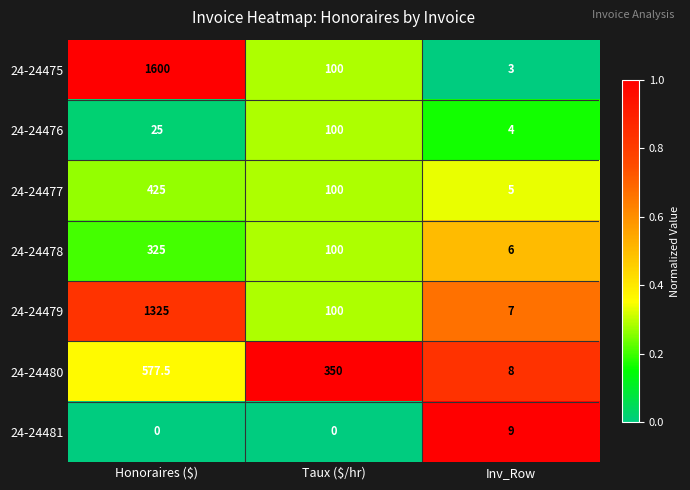

The 24-24478 series shows 325.0 at Honoraires ($). True or false?

True